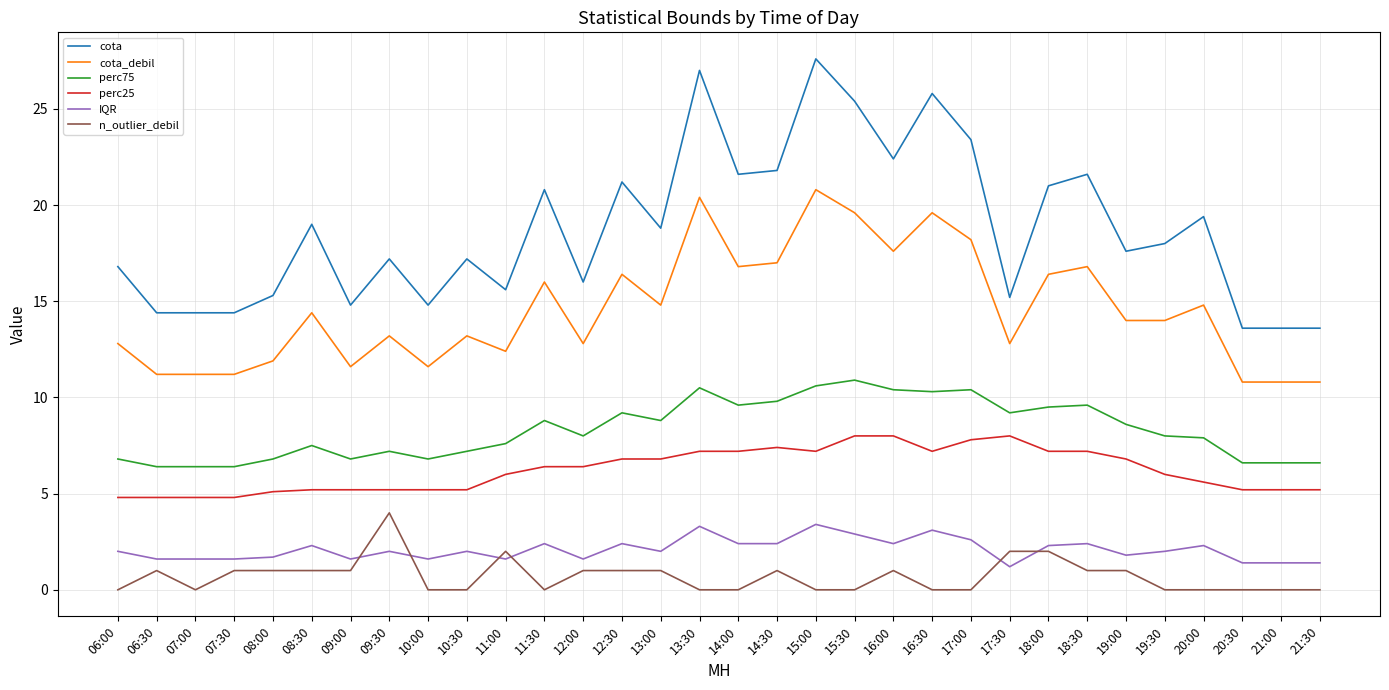

Is it true that perc75 equals 10.3 at 10:30?

False